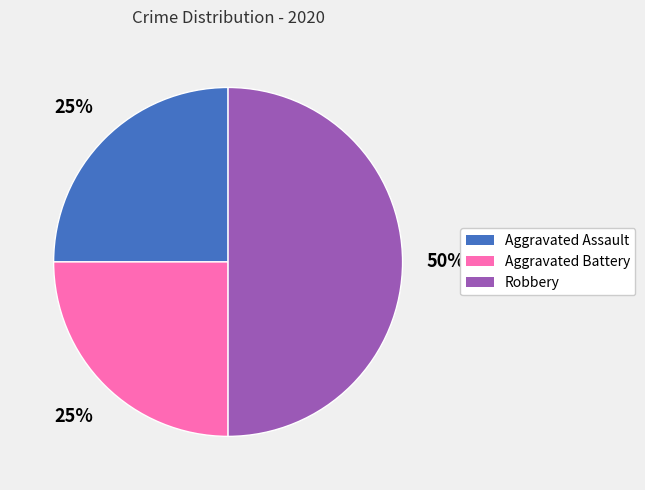

True or false: Aggravated Assault accounts for 25% of the total.

True